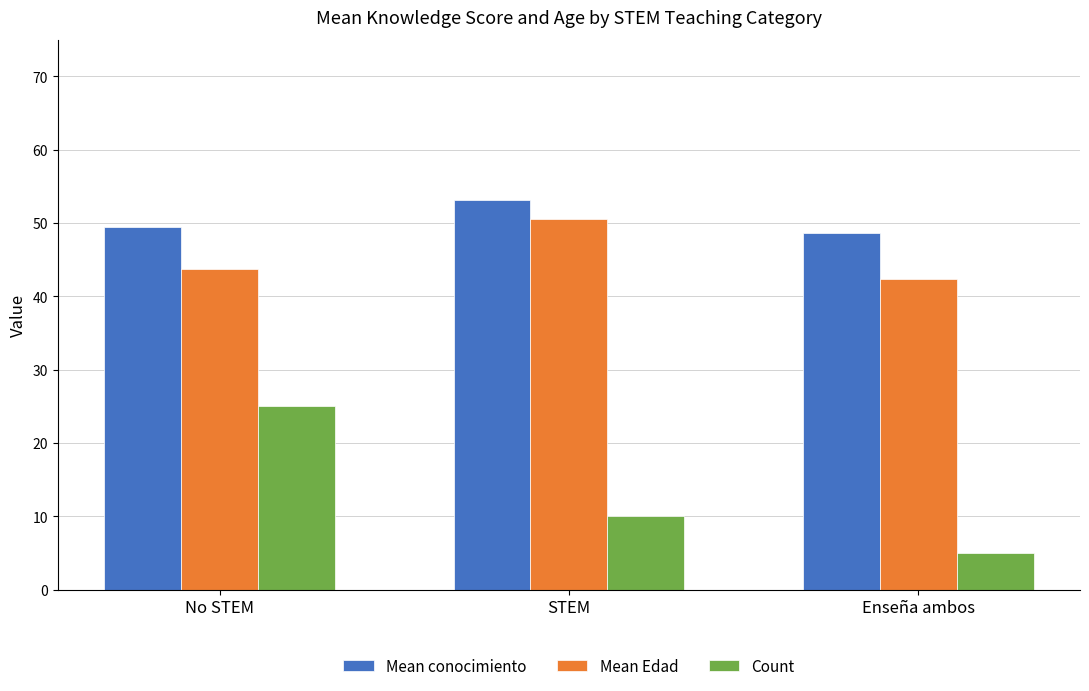

What is the label of the 3rd bar from the right?

No STEM